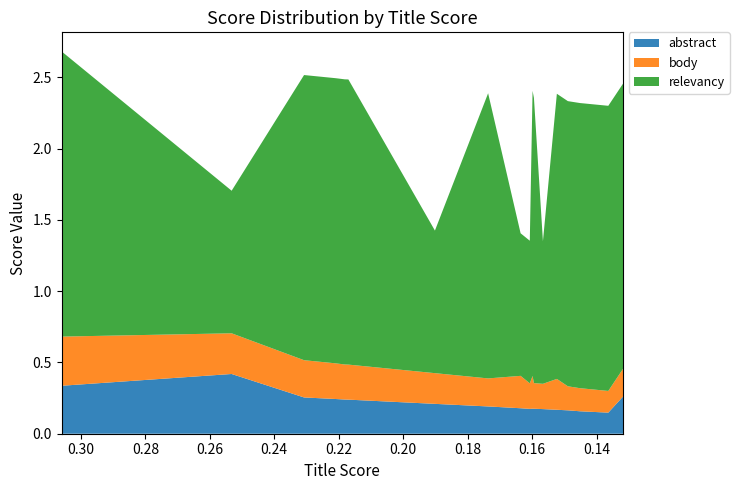

Reading right to left, transcribe all the data shown in this chart.

abstract: 0.3	0.1	0.2	0.2	0.2	0.2	0.2	0.2	0.2	0.2	0.2	0.2	0.2	0.2	0.2	0.2	0.3	0.4	0.3
body: 0.2	0.2	0.2	0.2	0.2	0.2	0.2	0.2	0.2	0.2	0.2	0.2	0.2	0.2	0.2	0.3	0.3	0.3	0.3
relevancy: 2.0	2.0	2.0	2.0	2.0	2.0	1.0	2.0	2.0	1.0	1.0	2.0	1.0	2.0	2.0	2.0	2.0	1.0	2.0